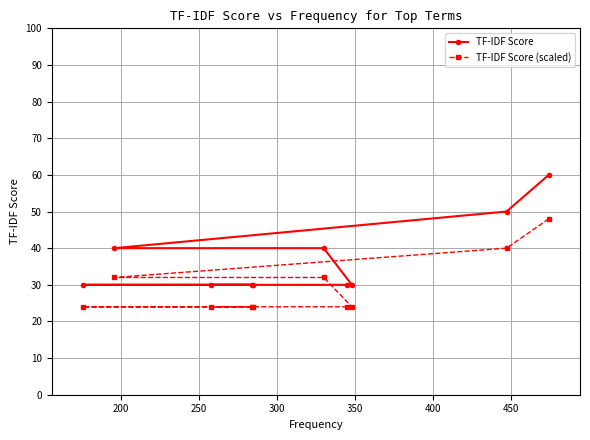

Which series has the largest total across all categories?

TF-IDF Score